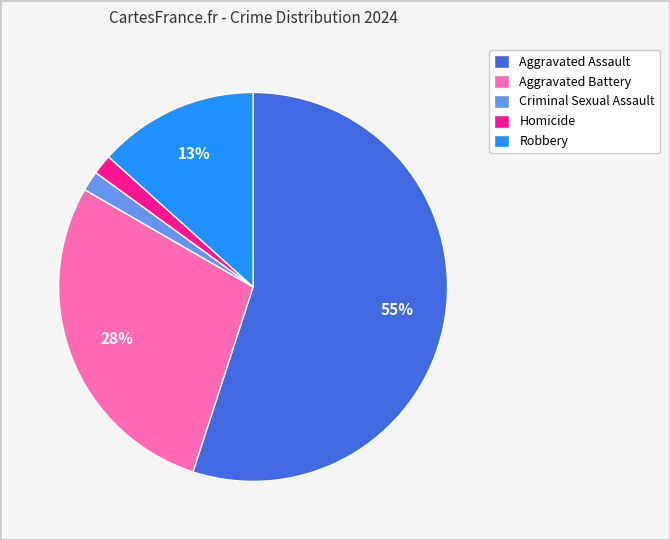

To the nearest percent, what is the difference between the Robbery and Aggravated Battery slice percentages?

15%